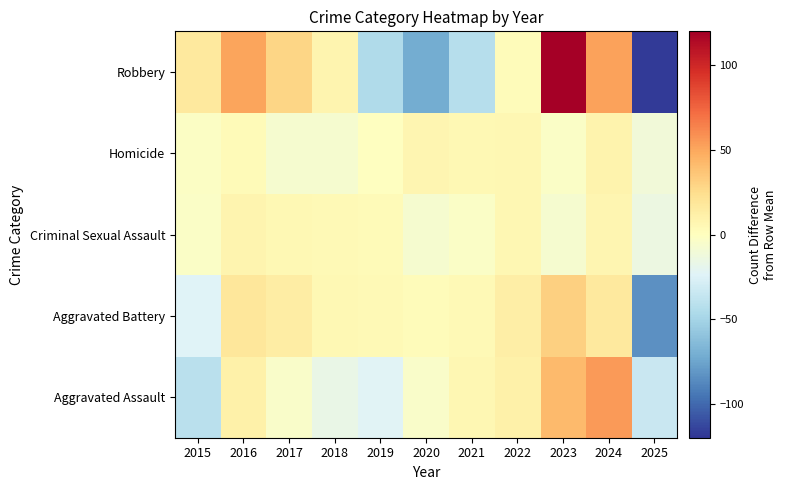

Which series has the largest total across all categories?

Aggravated Assault